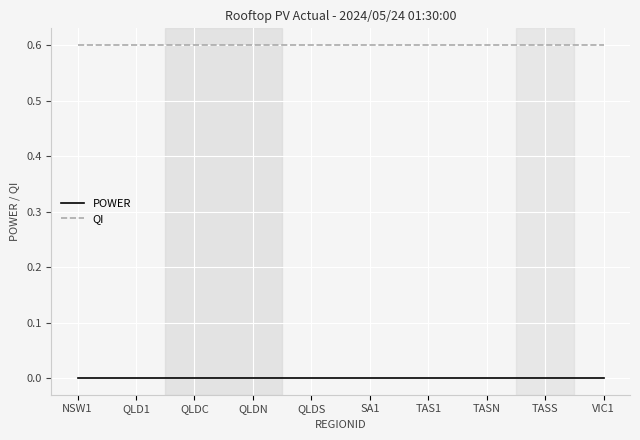

What position from the left is TAS1?

7